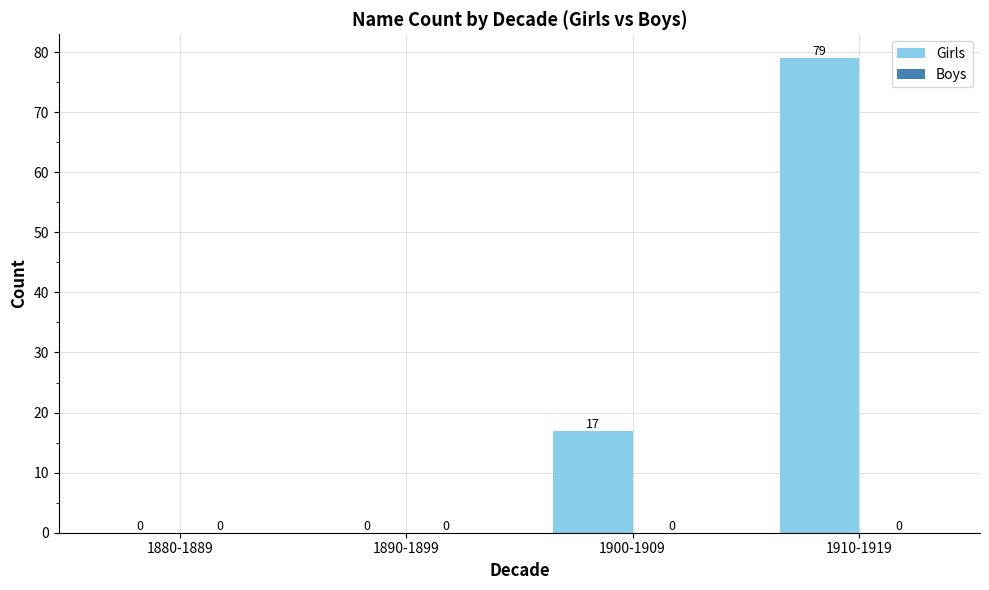

The value at 1890-1899 is -51. True or false?

False